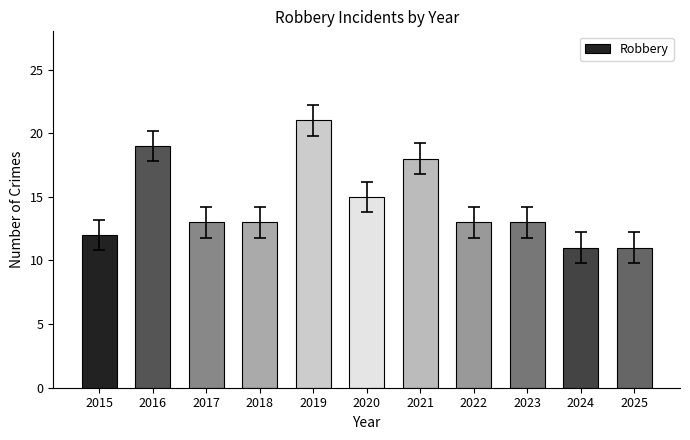

Is it true that the value at 2018 is 13?

True